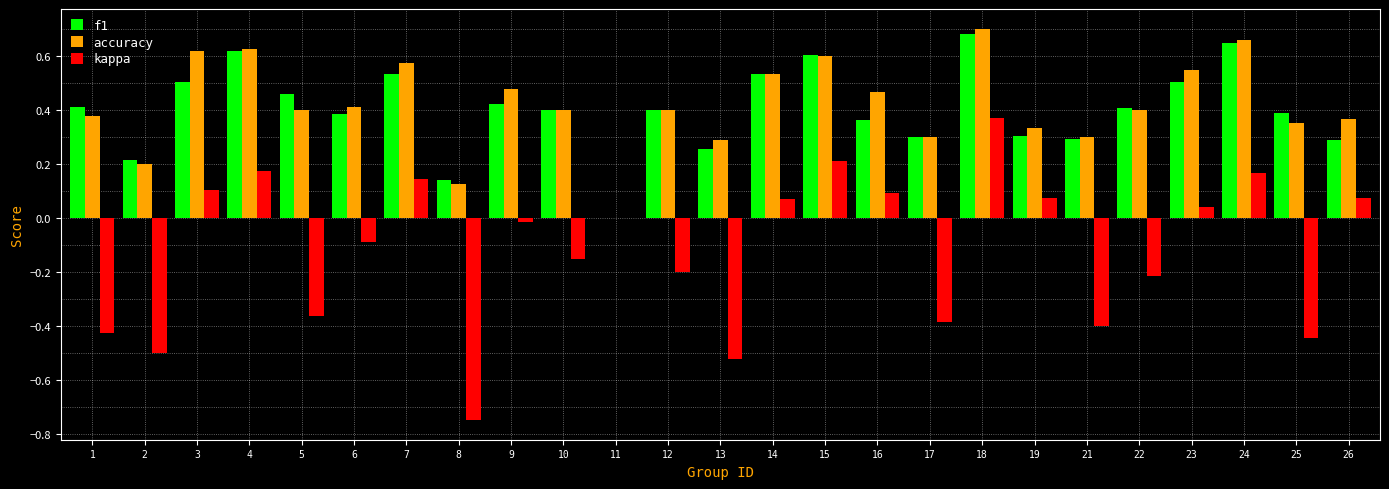

True or false: accuracy has a value of 0.1 at 8.

True